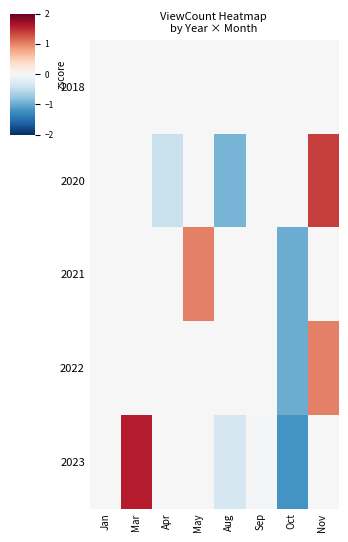

Reading left to right, what are all the values shown in this chart?

2018: Jan=0.0	Mar=0.0	Apr=0.0	May=0.0	Aug=0.0	Sep=0.0	Oct=0.0	Nov=0.0
2020: Jan=0.0	Mar=0.0	Apr=-0.5	May=0.0	Aug=-0.9	Sep=0.0	Oct=0.0	Nov=1.4
2021: Jan=0.0	Mar=0.0	Apr=0.0	May=1.0	Aug=0.0	Sep=0.0	Oct=-1.0	Nov=0.0
2022: Jan=0.0	Mar=0.0	Apr=0.0	May=0.0	Aug=0.0	Sep=0.0	Oct=-1.0	Nov=1.0
2023: Jan=0.0	Mar=1.6	Apr=0.0	May=0.0	Aug=-0.3	Sep=-0.0	Oct=-1.2	Nov=0.0